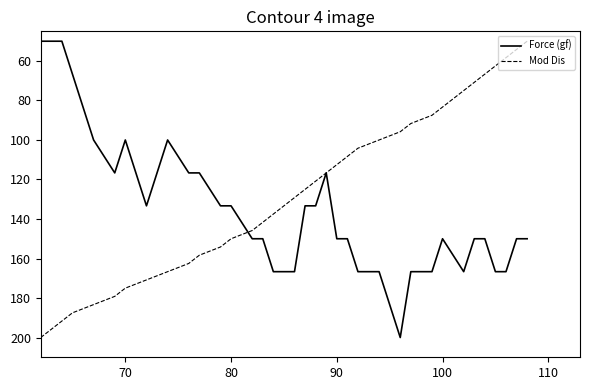

At how many categories does at least one series exceed 72?

36